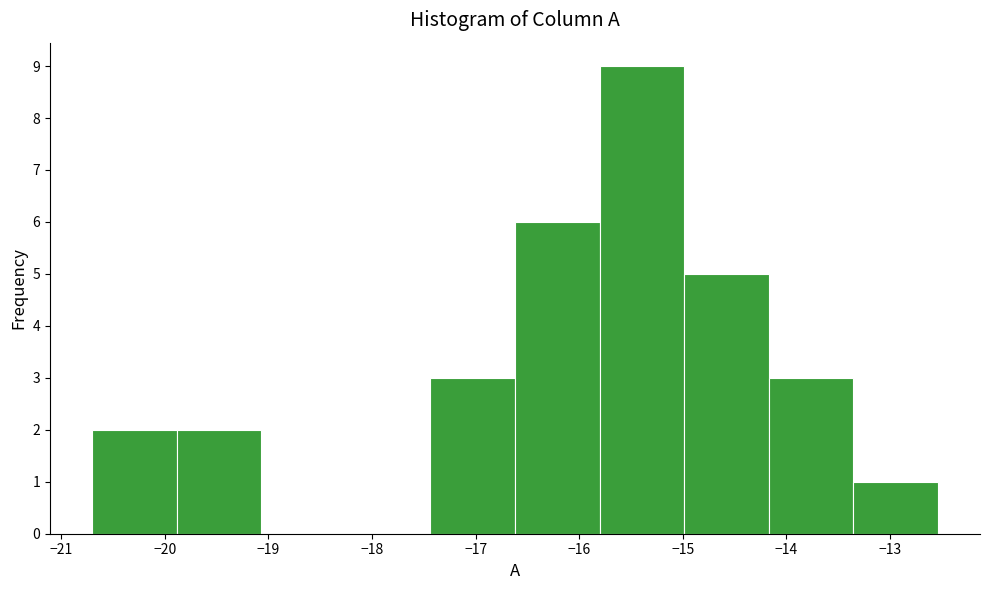

How tall is the bar that spans -15.8 to -15.0 on the x-axis? Neither the bar edges nor the heights are printed on the chart, so give them approximately, as read against the axes.

9